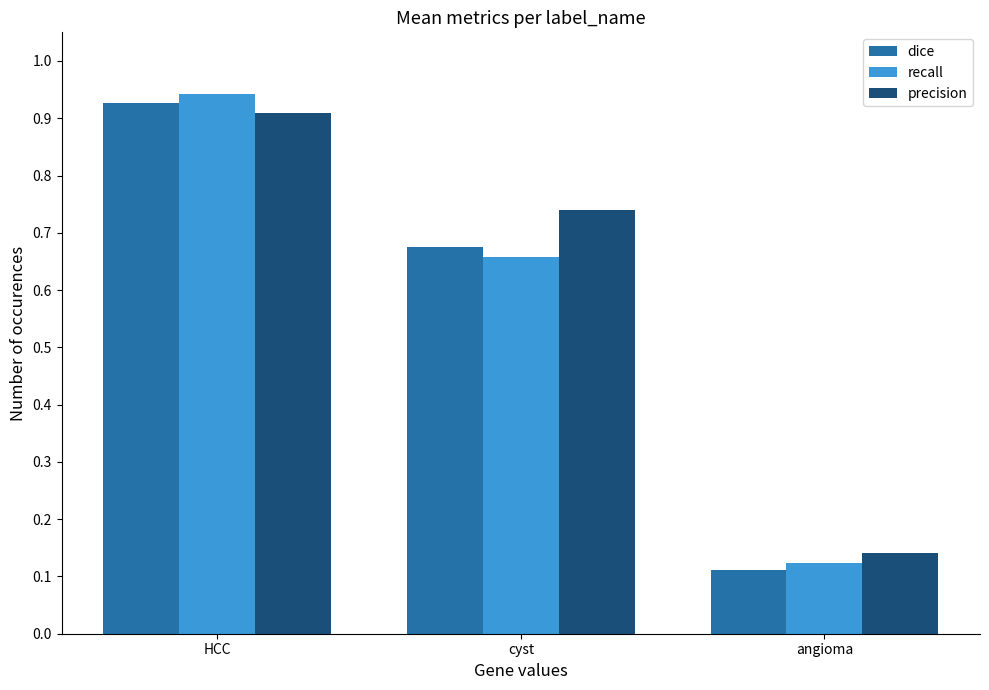

What is the label of the 2nd bar from the left?

cyst